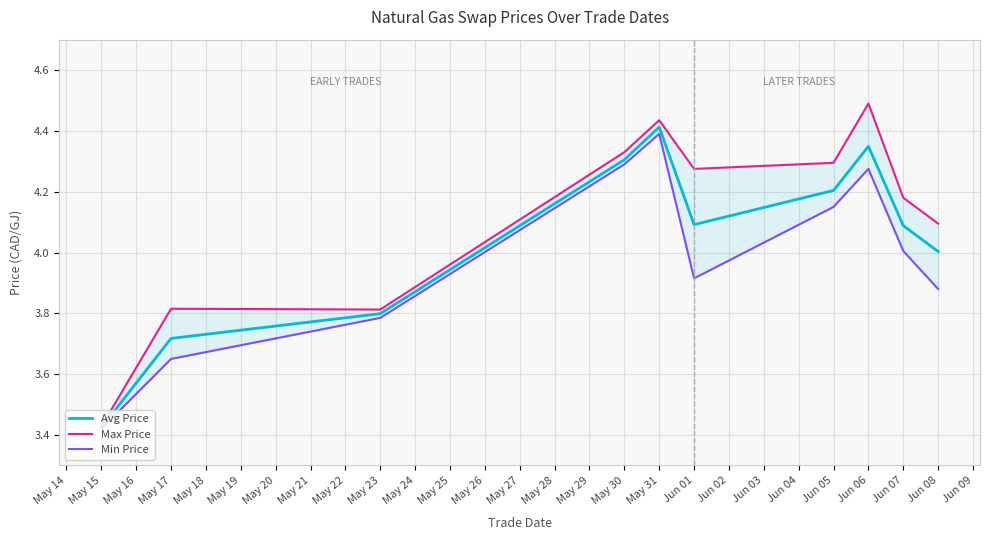

Does the chart have visible grid lines?

Yes